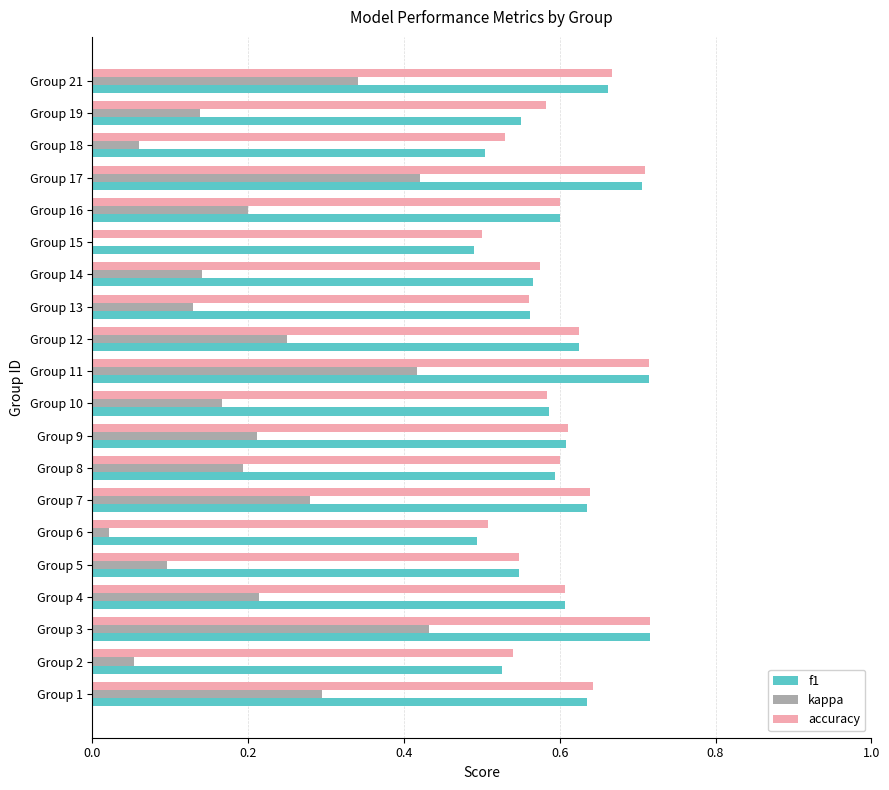

What position from the right is 8?

12